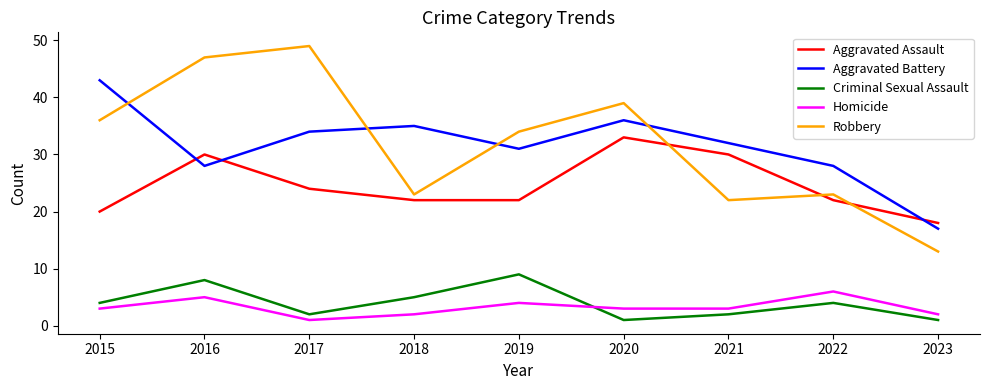

Which category has the highest value in the Homicide series?

2022